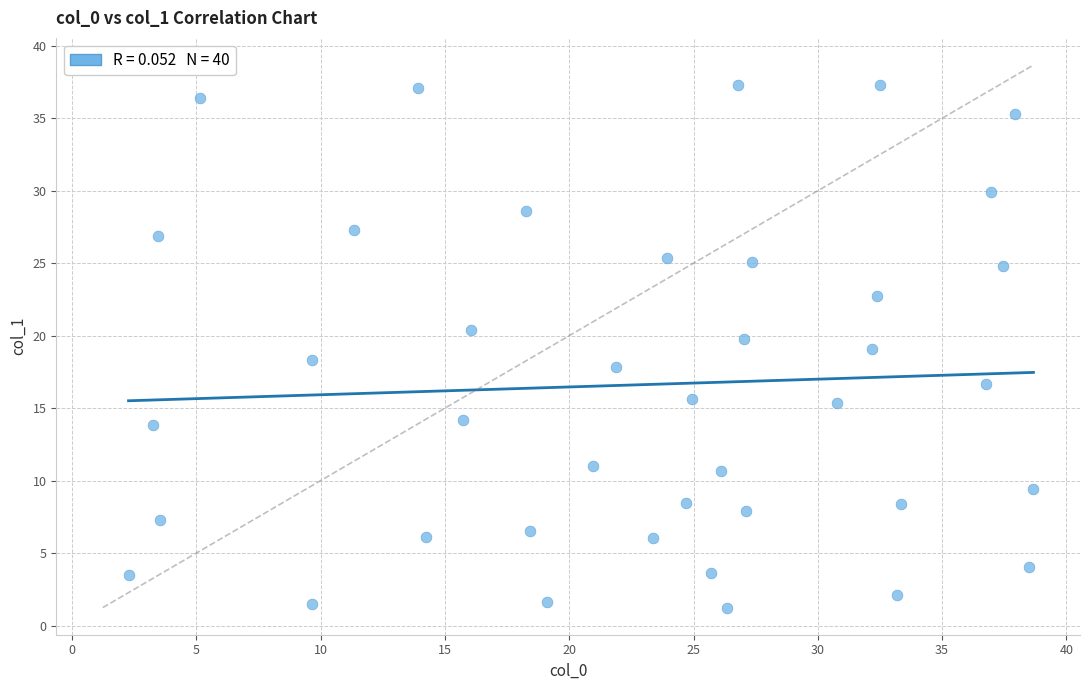

What is the range of Y values (max minus min)?

36.0